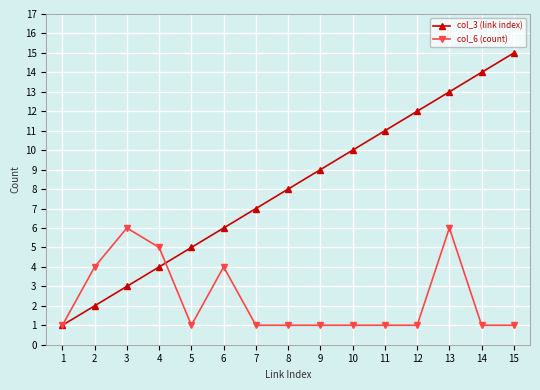

The value of col_3 (link index) at 9 is 3. True or false?

False